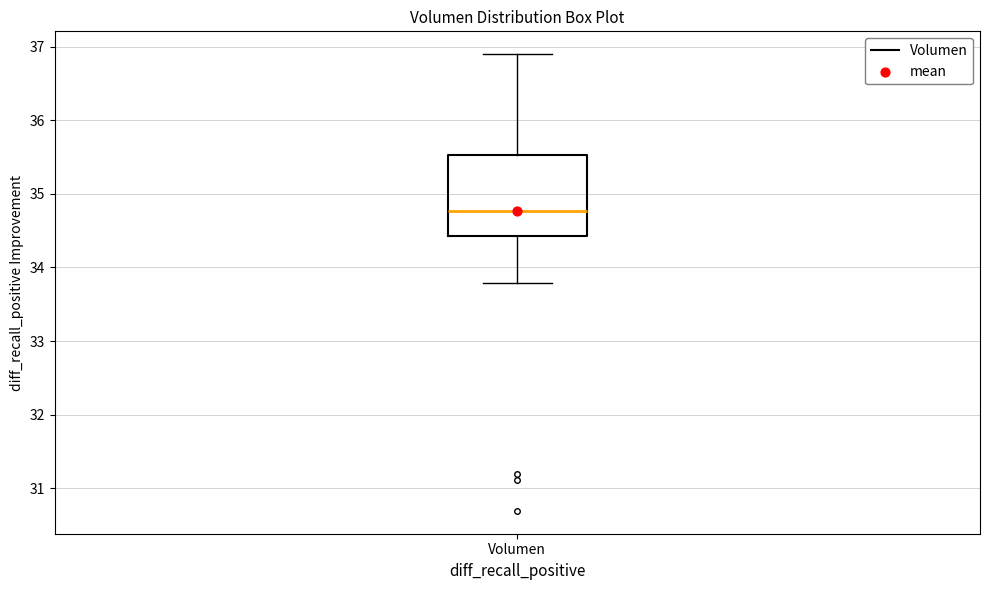

Where is the upper edge of the box for Volumen on the y-axis? The values are not printed on the chart, so give them approximately, as read against the axis.

35.5